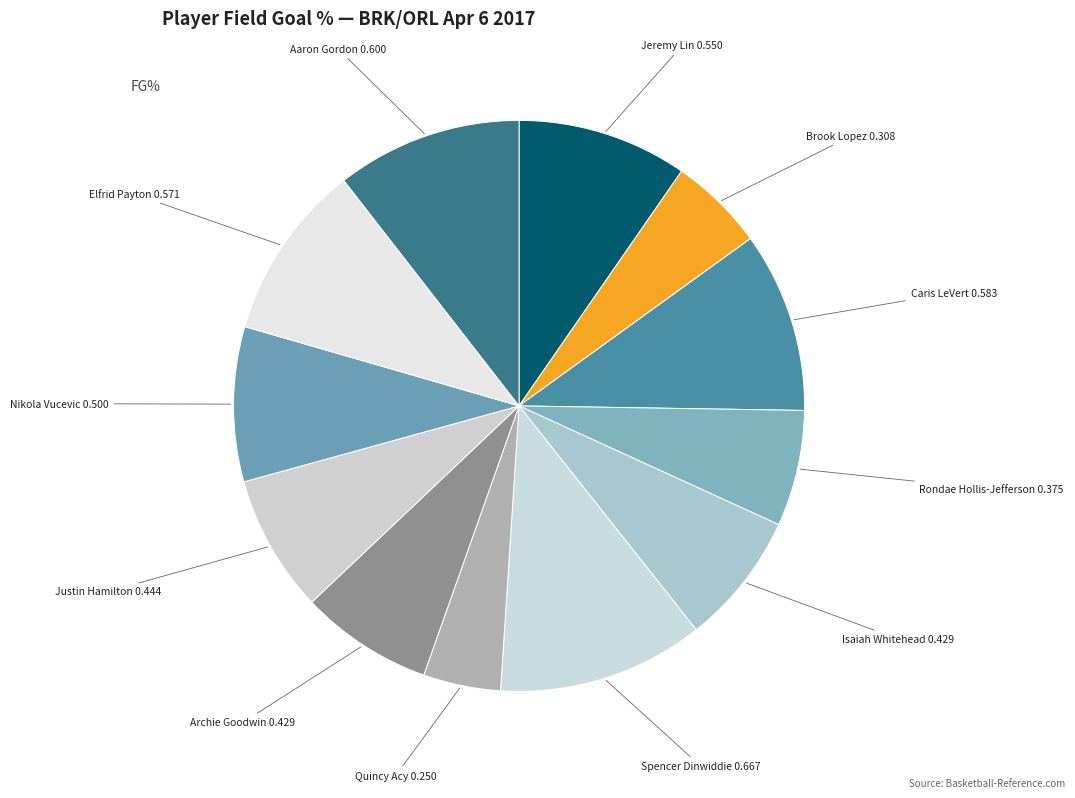

Rank the categories by value from lowest to highest.

Quincy Acy, Brook Lopez, Rondae Hollis-Jefferson, Isaiah Whitehead, Archie Goodwin, Justin Hamilton, Nikola Vucevic, Jeremy Lin, Elfrid Payton, Caris LeVert, Aaron Gordon, Spencer Dinwiddie